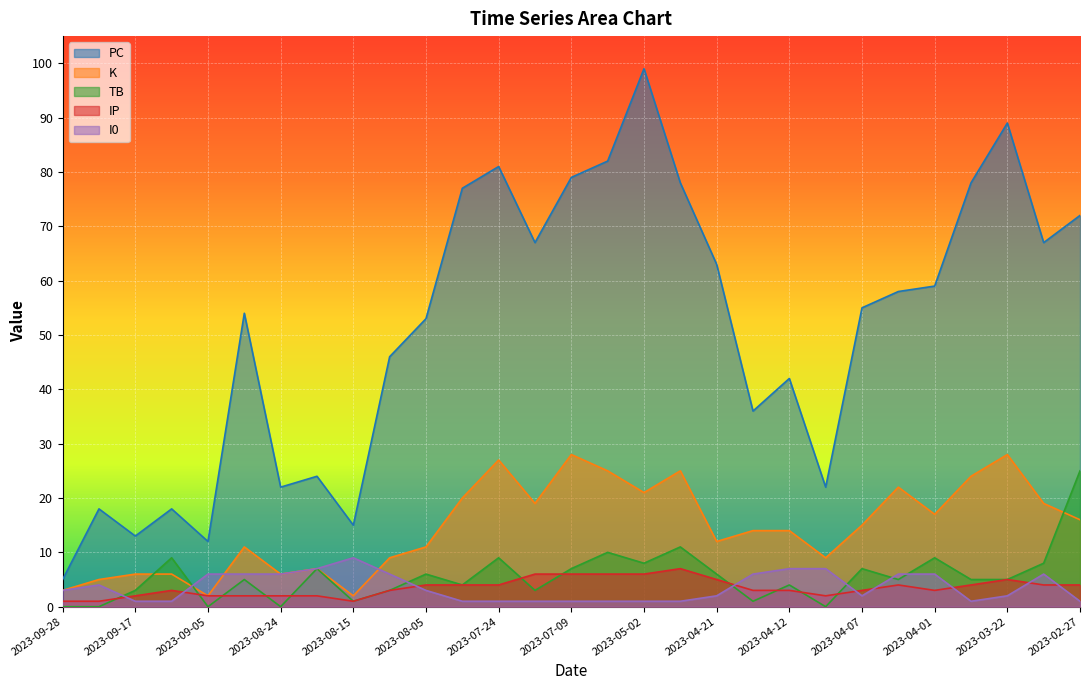

The value of IP at 2023-08-19 is 2. True or false?

True